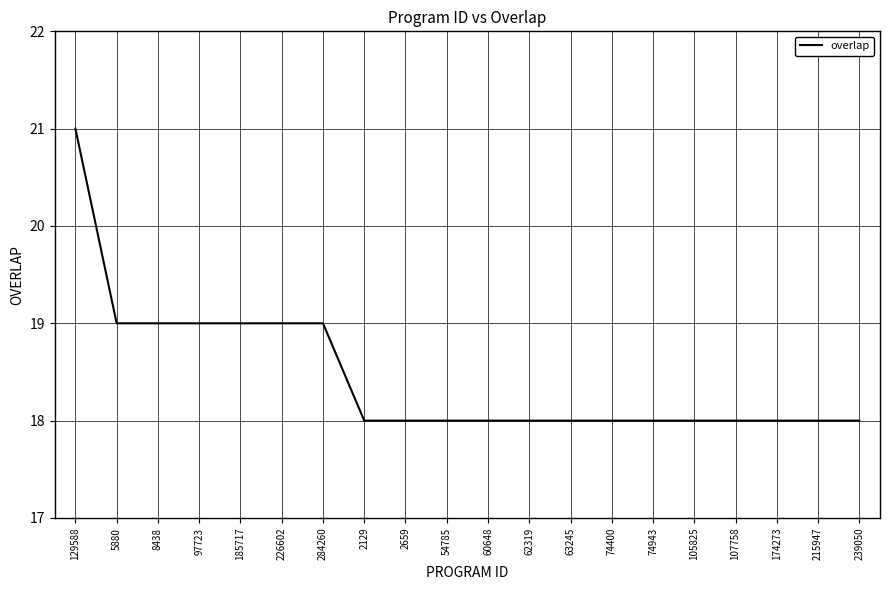

What is the sum of the values at 97723 and 63245?

37